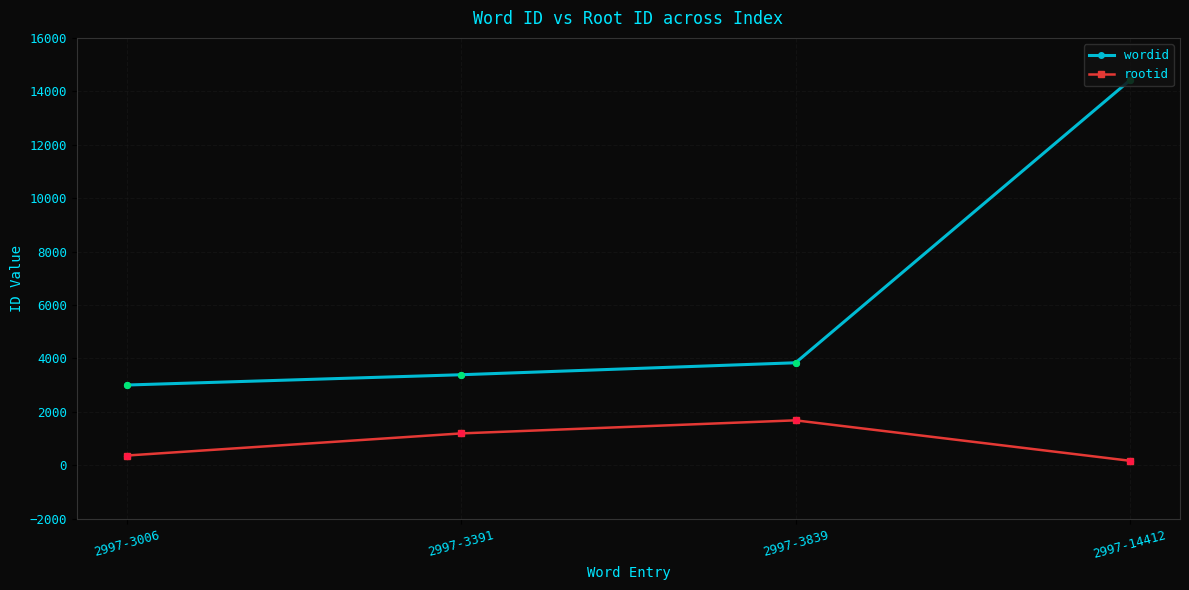

Which series changed the most between 2997-3006 and 2997-3839?

rootid